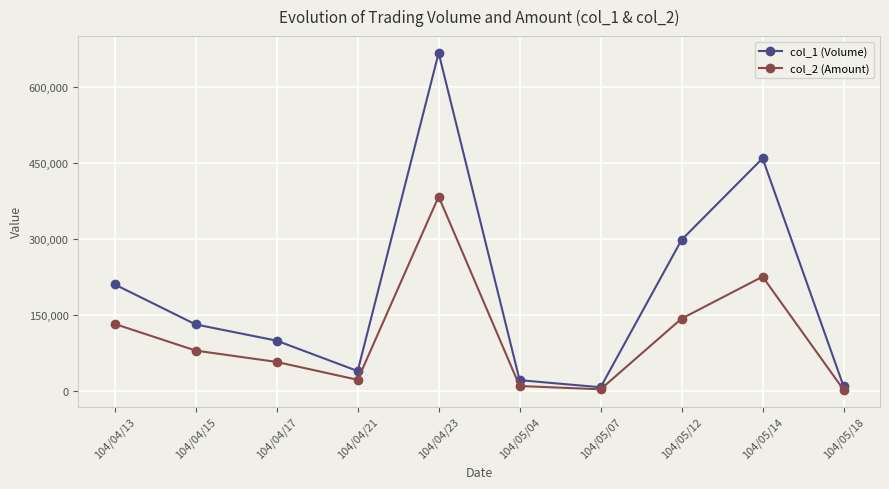

Where is the first local minimum for col_1 (Volume)?

104/04/21